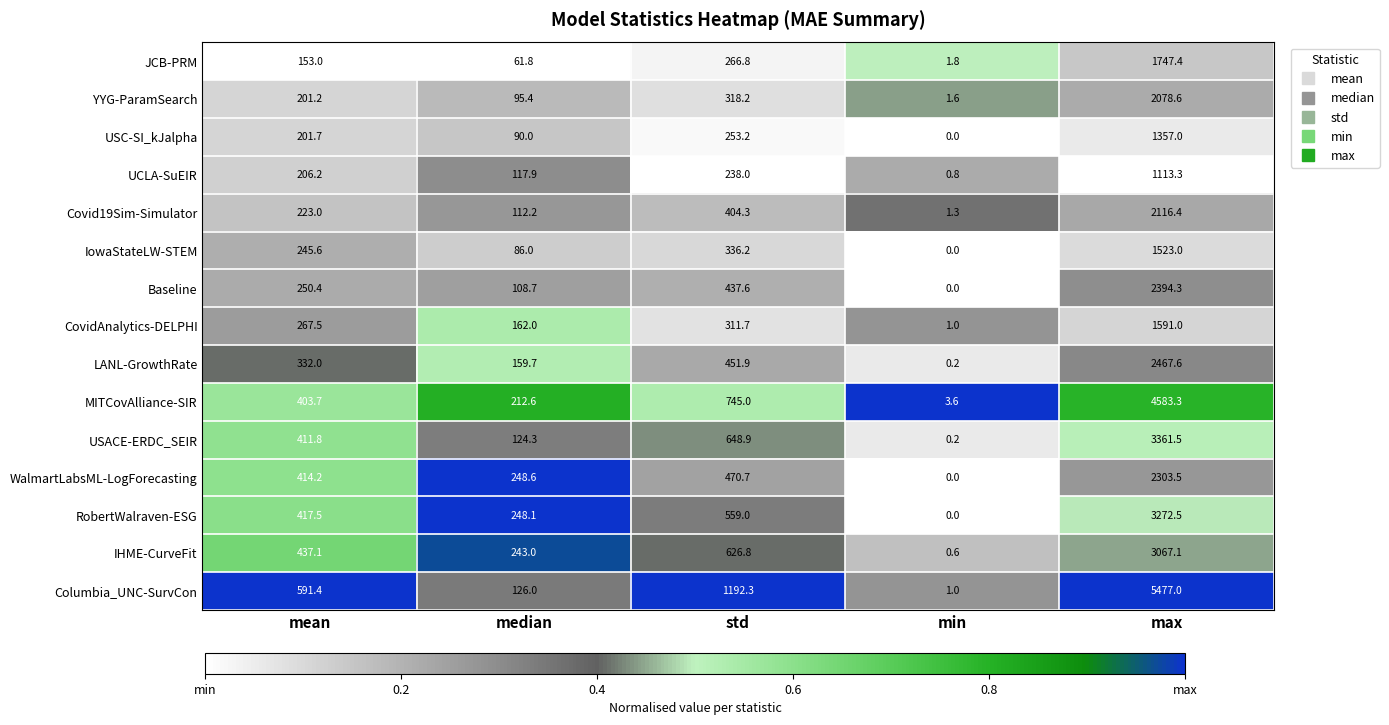

What is the total value across all series at median?

2196.3